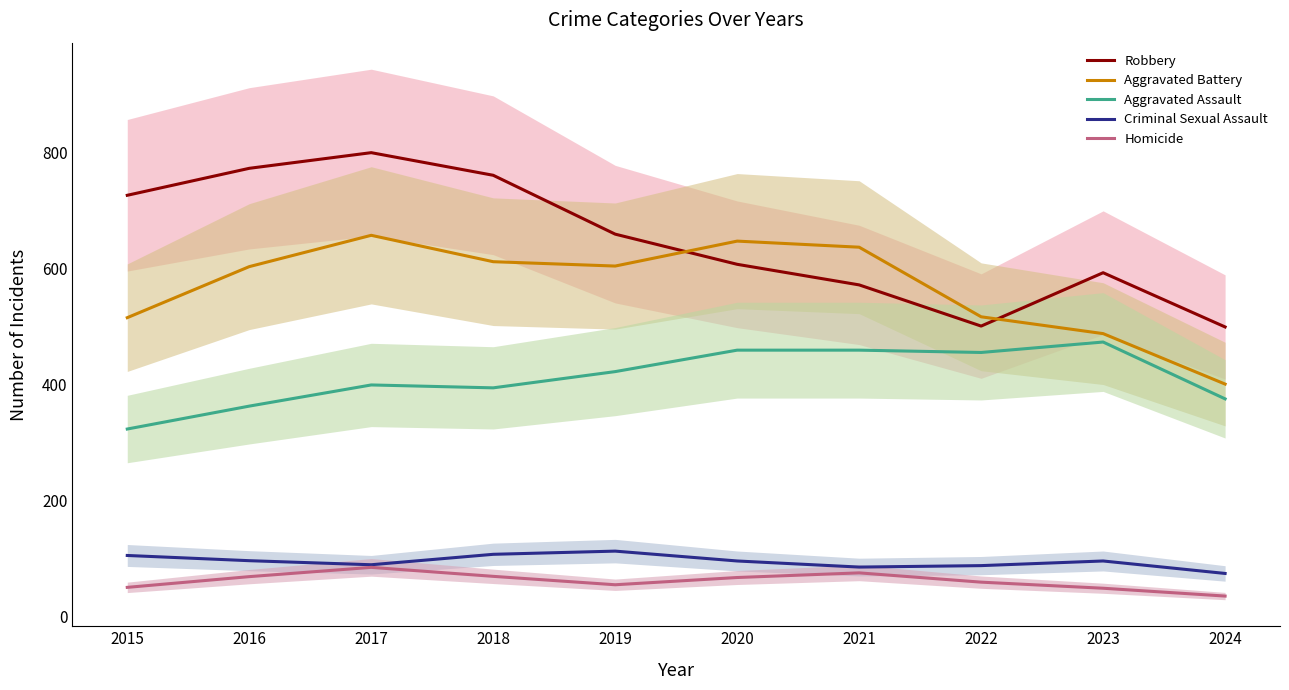

Is it true that Robbery equals 361.4 at 2023?

False